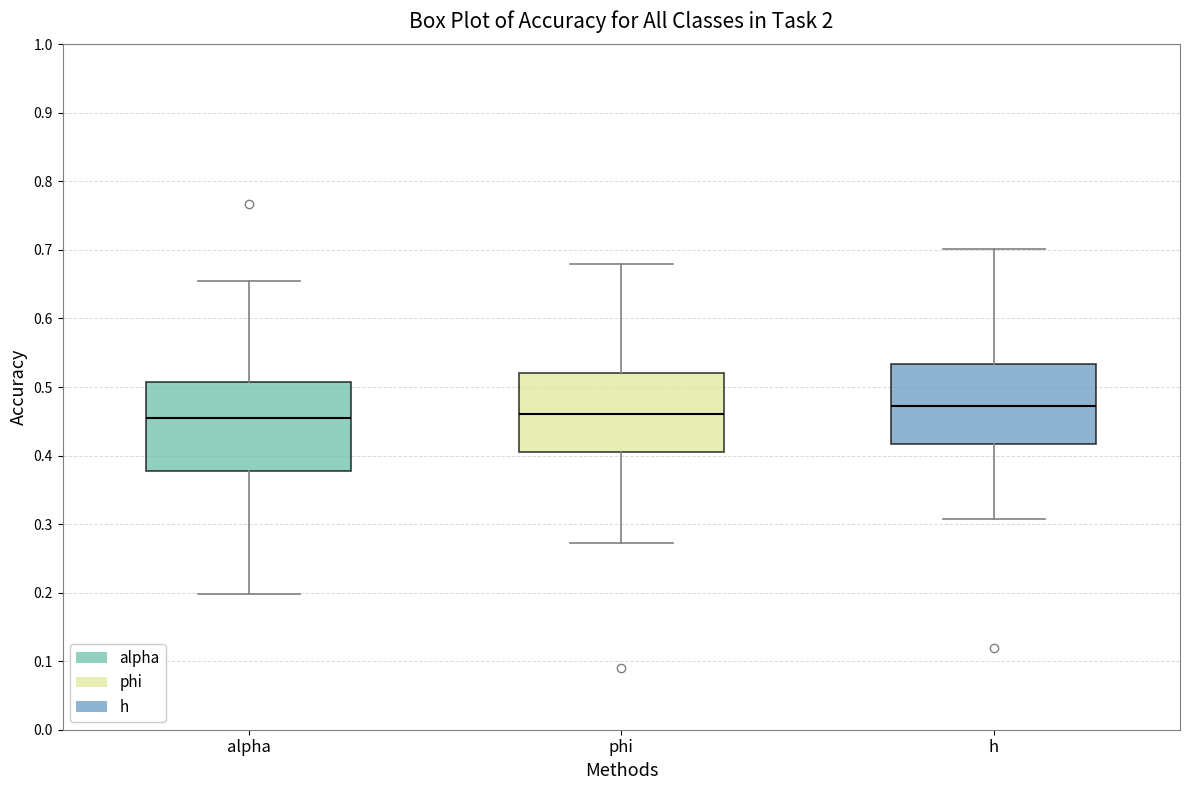

Which box is the tallest, from its lower edge to its upper edge?

alpha